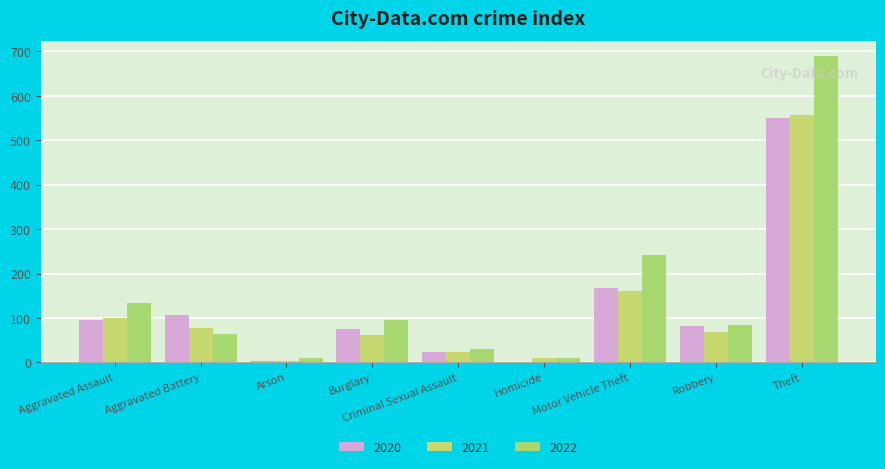

What is the label of the 8th bar from the right?

Aggravated Battery